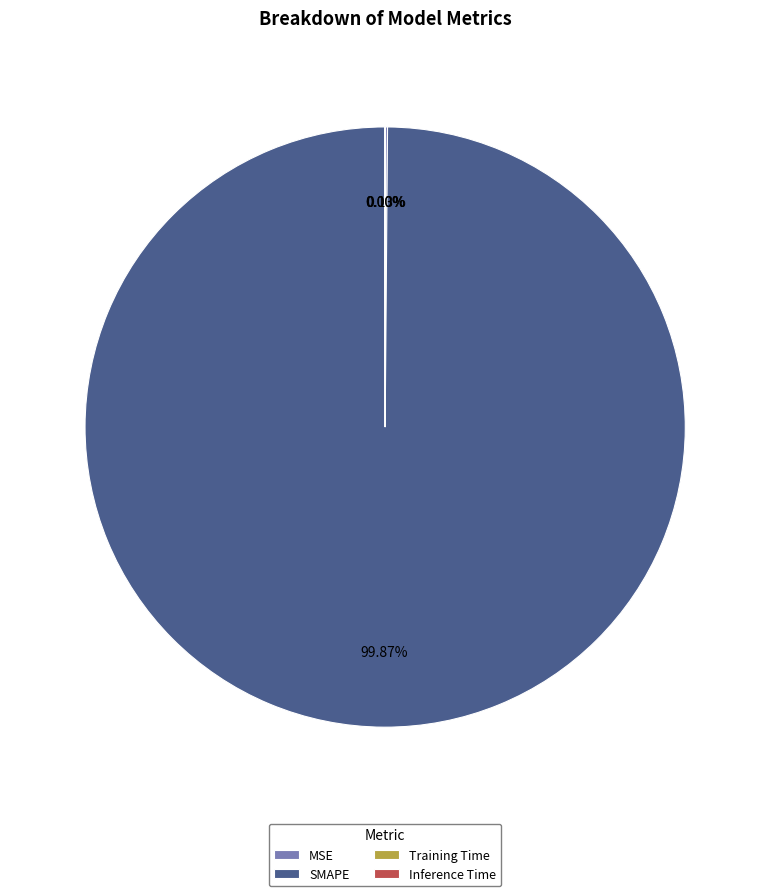

Does any single category account for the majority?

Yes